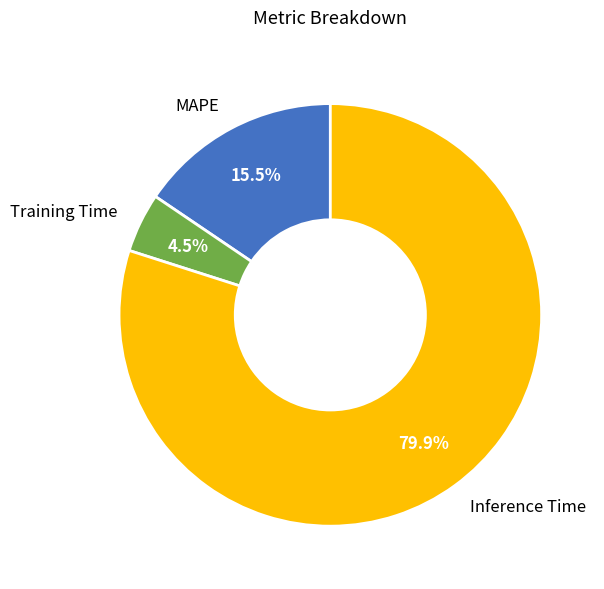

Which category has the biggest portion of the pie?

Inference Time